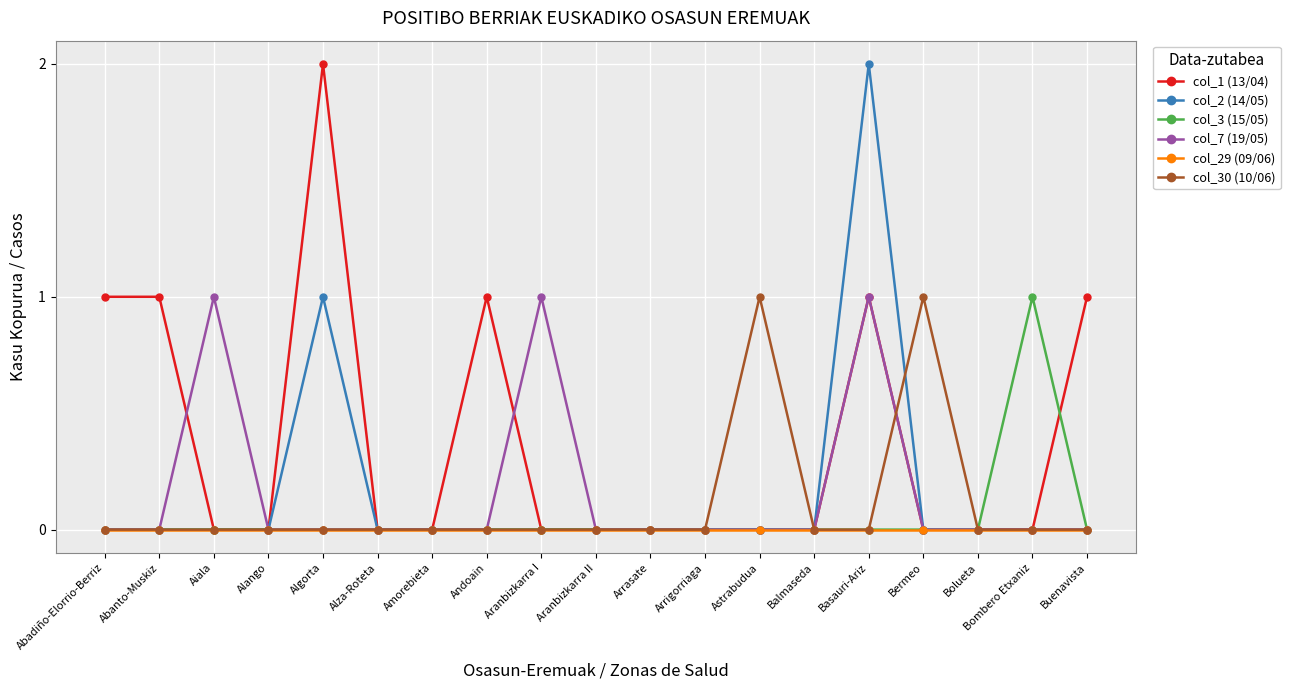

At which category is the sum across all series the highest?

Basauri-Ariz